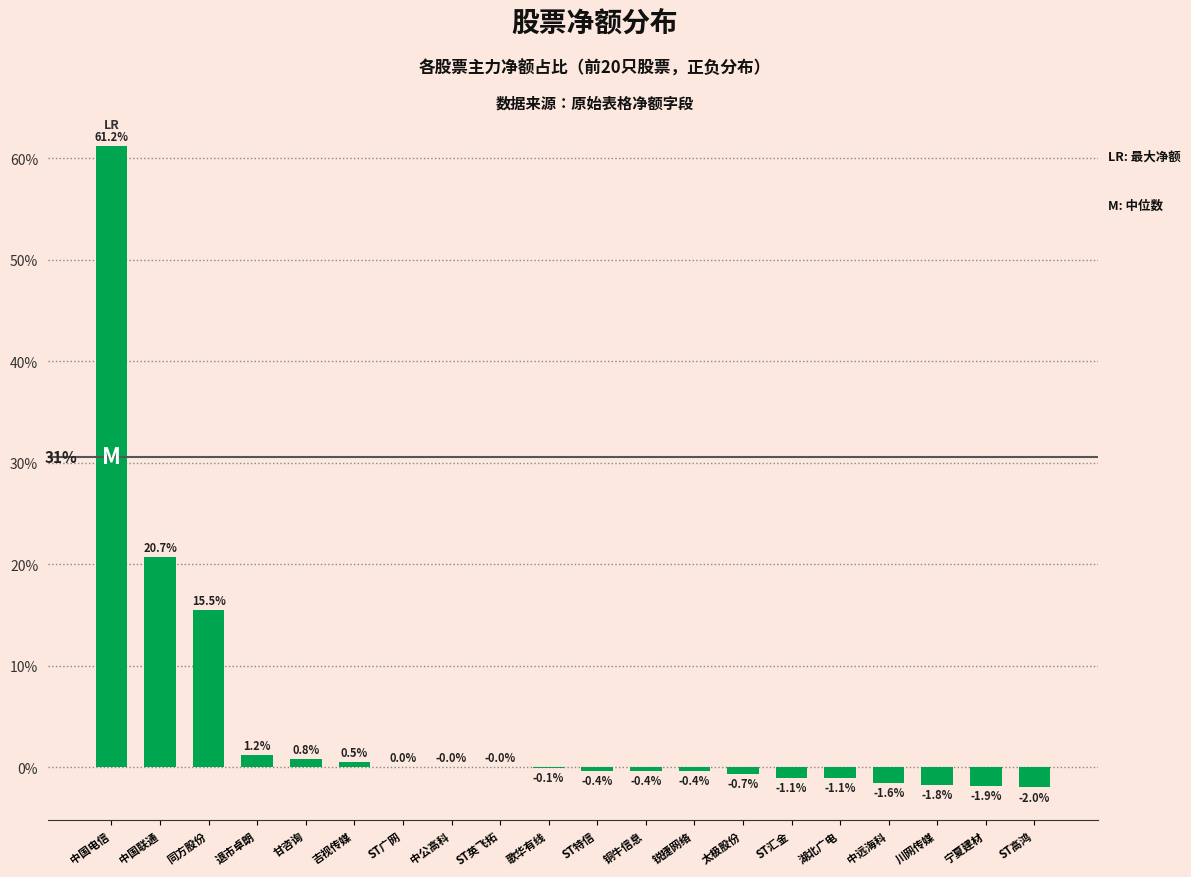

How many series are shown in this chart?

1